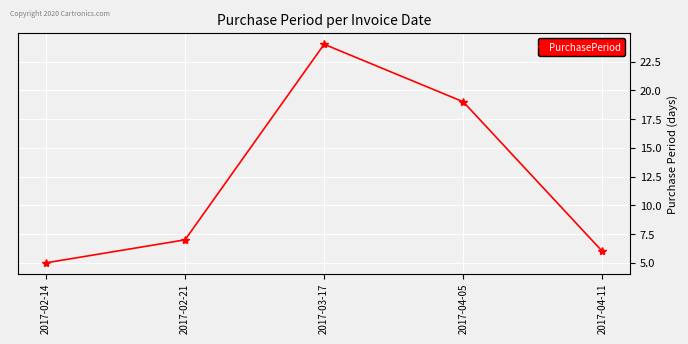

What is the difference between the values at 2017-02-14 and 2017-02-21?

2